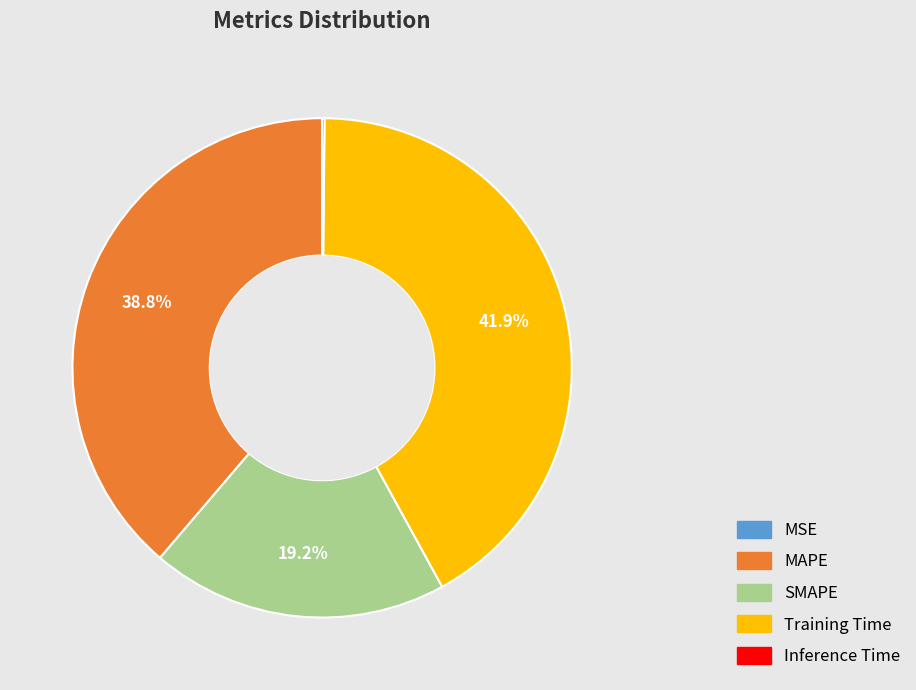

Which category has the biggest portion of the pie?

Training Time